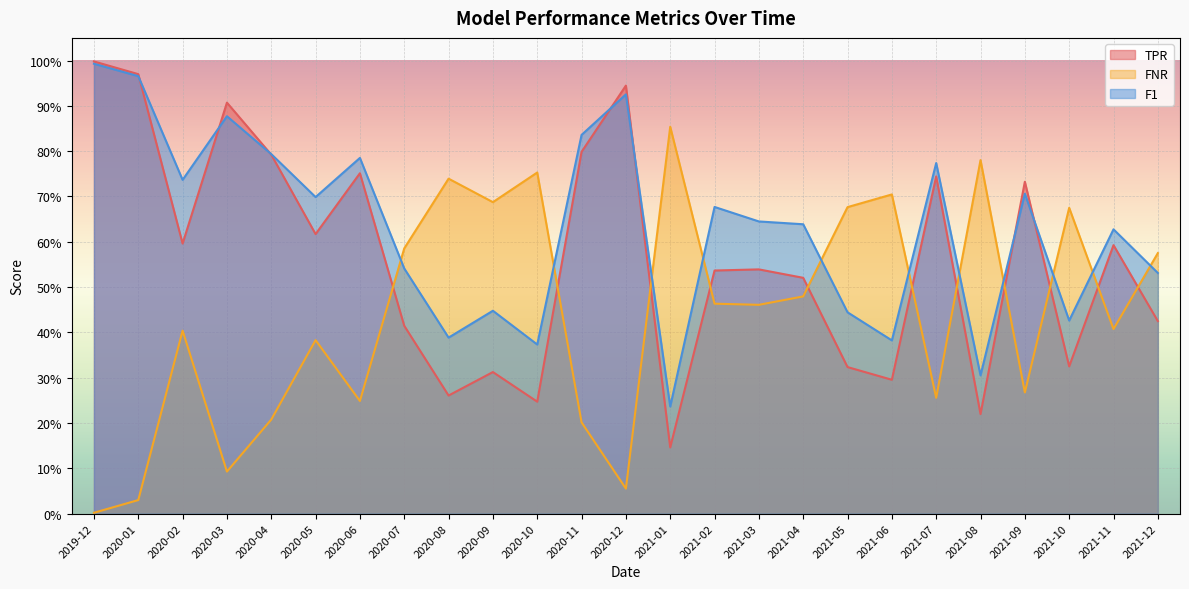

True or false: TPR and F1 cross at least once.

True